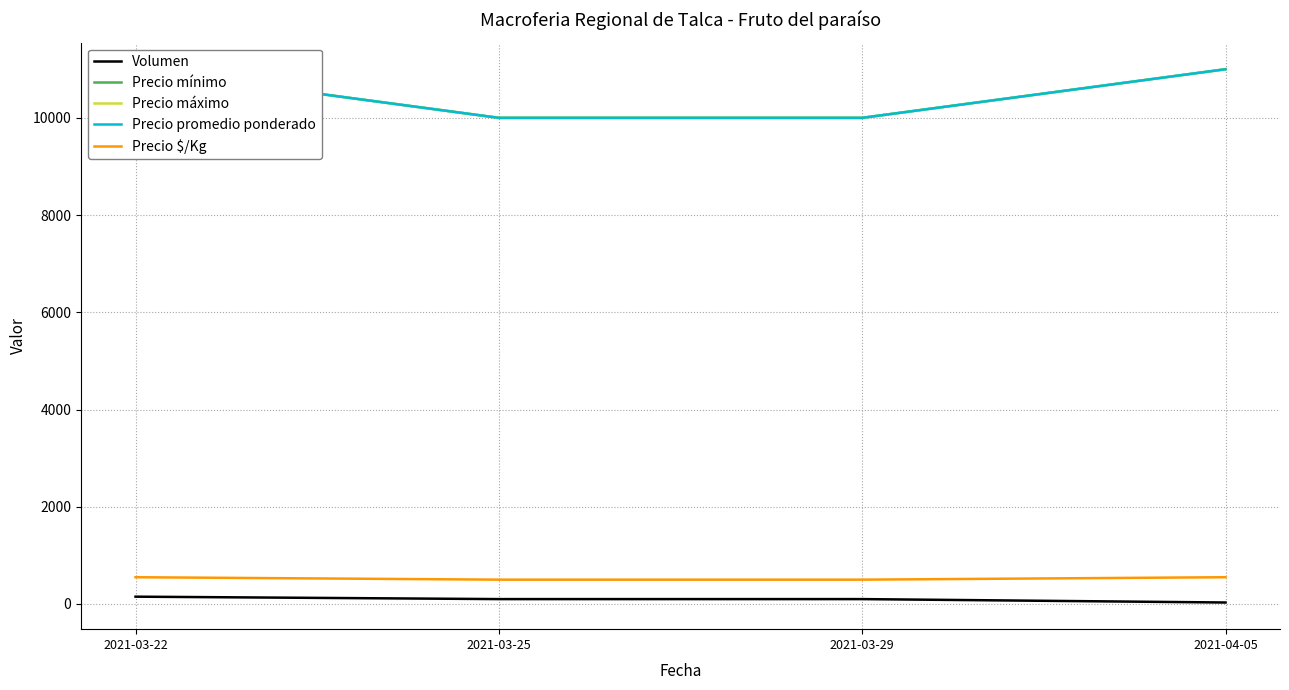

At how many categories does at least one series exceed 4384?

4